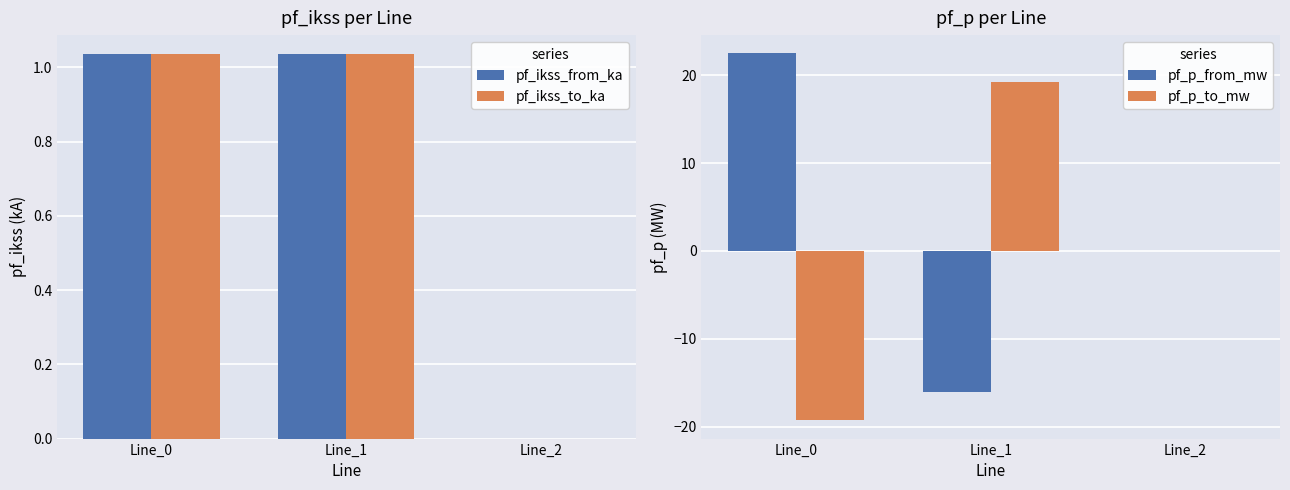

What is the difference between the maximum and minimum values in the pf_ikss_to_ka series?

1.0